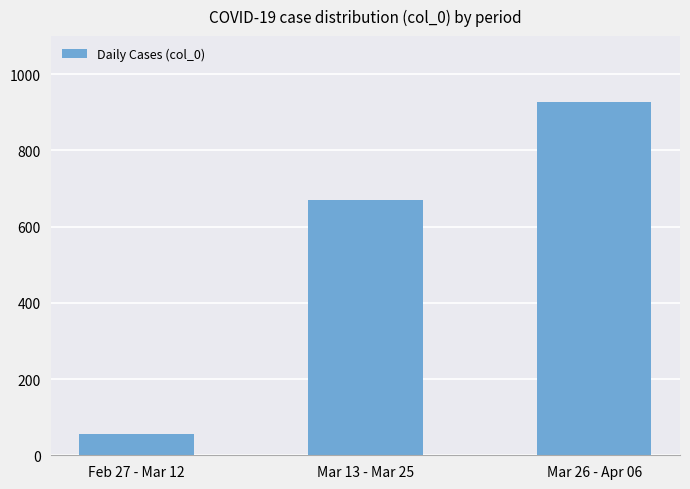

What is the sum of all values?

1653